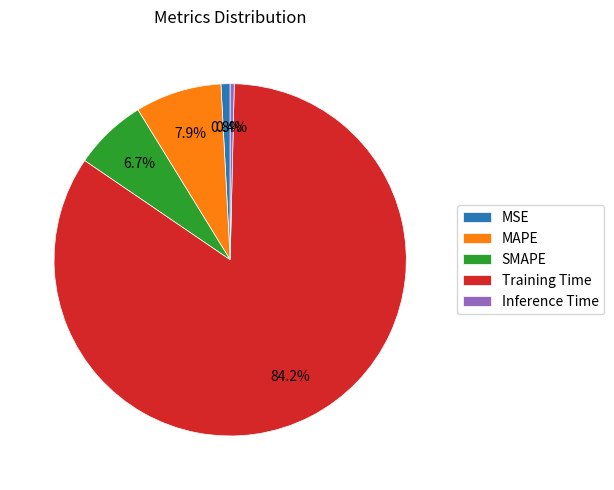

How many slices are in this pie chart?

5